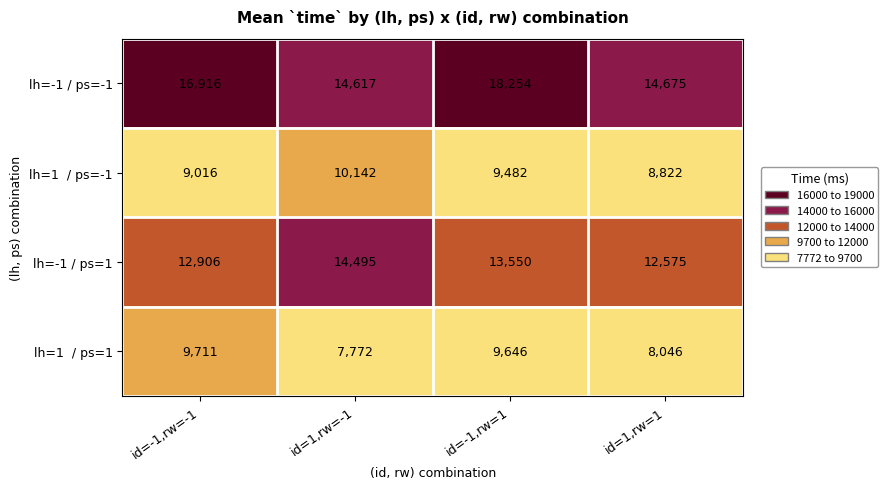

What is the spread (max minus min) of values at id=1,rw=1?

6629